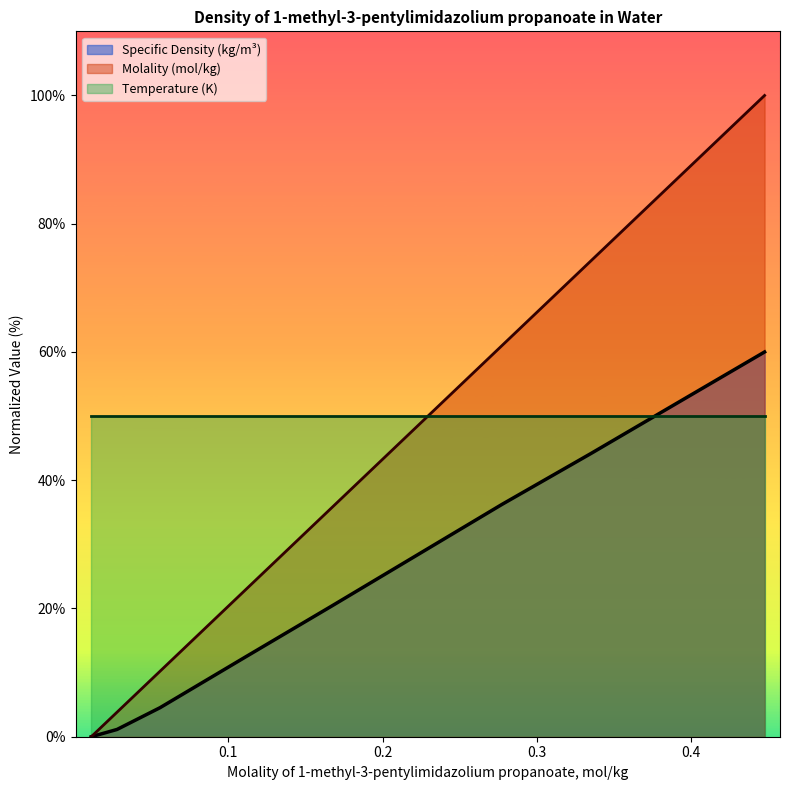

How many lines are shown in the chart?

3